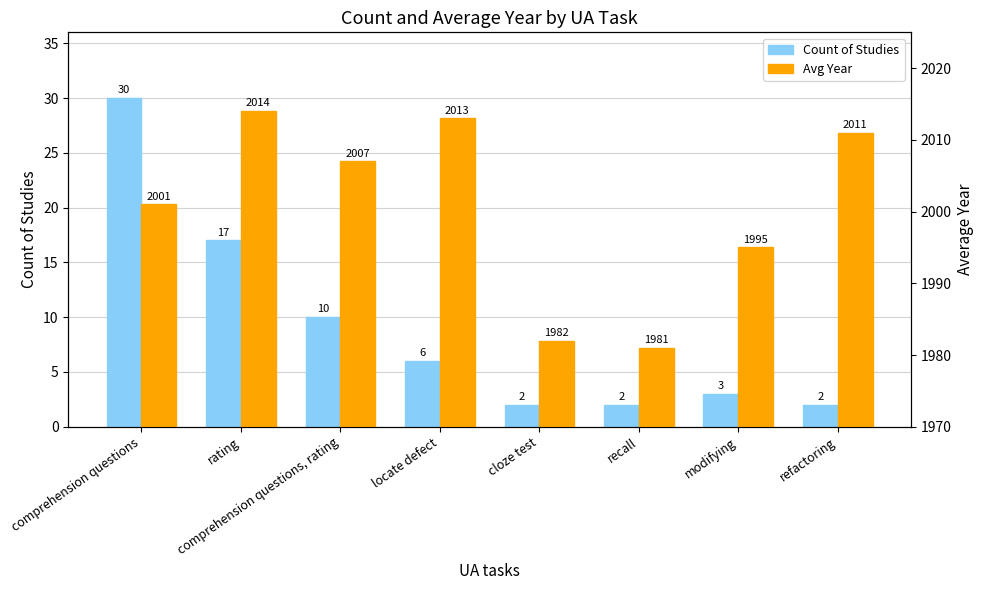

Reading right to left, transcribe all the data shown in this chart.

Count of Studies: refactoring=2	modifying=3	recall=2	cloze test=2	locate defect=6	comprehension questions, rating=10	rating=17	comprehension questions=30
Avg Year: refactoring=2011	modifying=1995	recall=1981	cloze test=1982	locate defect=2013	comprehension questions, rating=2007	rating=2014	comprehension questions=2001